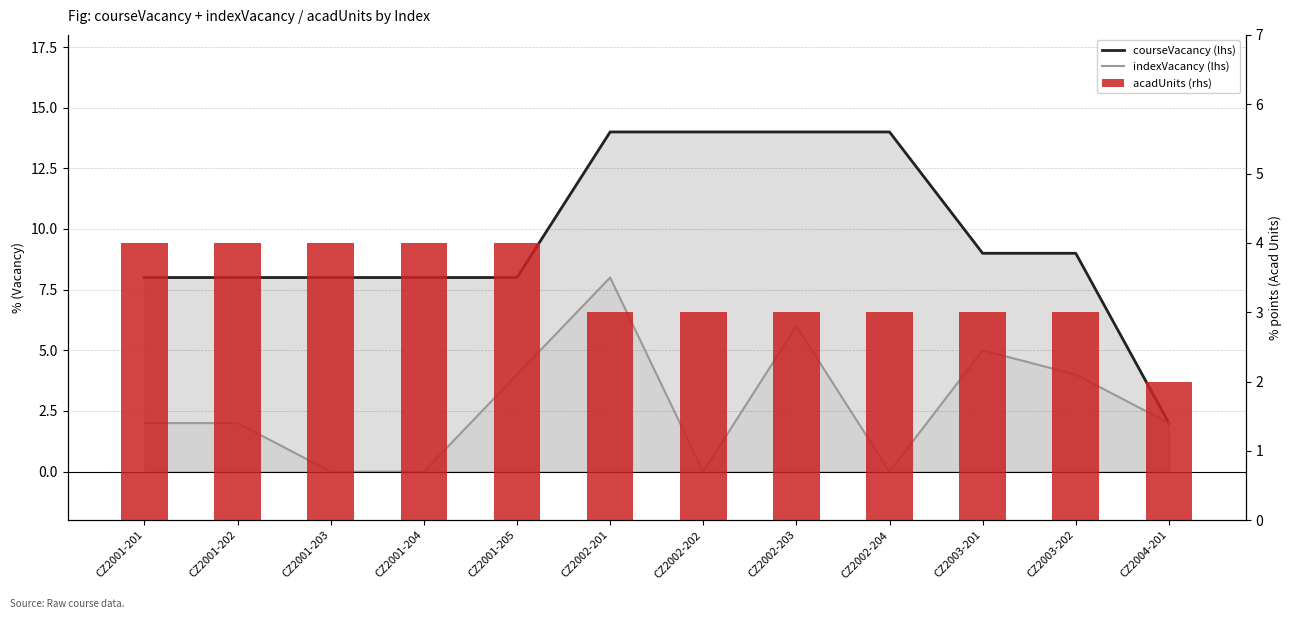

Reading left to right, transcribe all the data shown in this chart.

courseVacancy (lhs): 8	8	8	8	8	14	14	14	14	9	9	2
indexVacancy (lhs): 2	2	0	0	4	8	0	6	0	5	4	2
acadUnits (rhs): 4	4	4	4	4	3	3	3	3	3	3	2